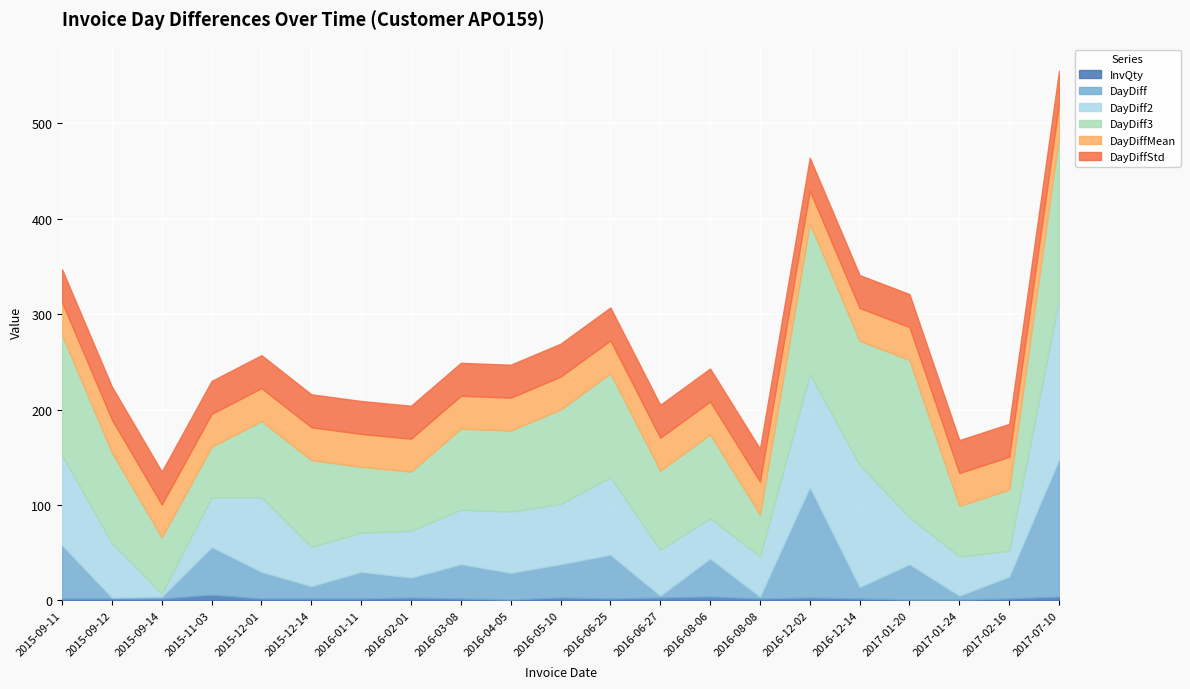

What is the label of the 2nd point from the left?

2015-09-12